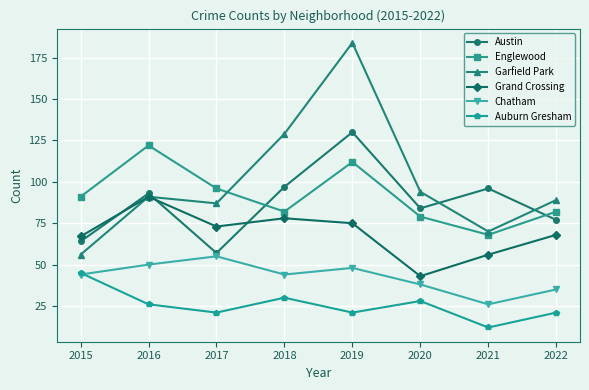

Reading right to left, transcribe all the data shown in this chart.

Austin: 77	96	84	130	97	57	93	64
Englewood: 82	68	79	112	82	96	122	91
Garfield Park: 89	70	94	184	129	87	91	56
Grand Crossing: 68	56	43	75	78	73	91	67
Chatham: 35	26	38	48	44	55	50	44
Auburn Gresham: 21	12	28	21	30	21	26	45